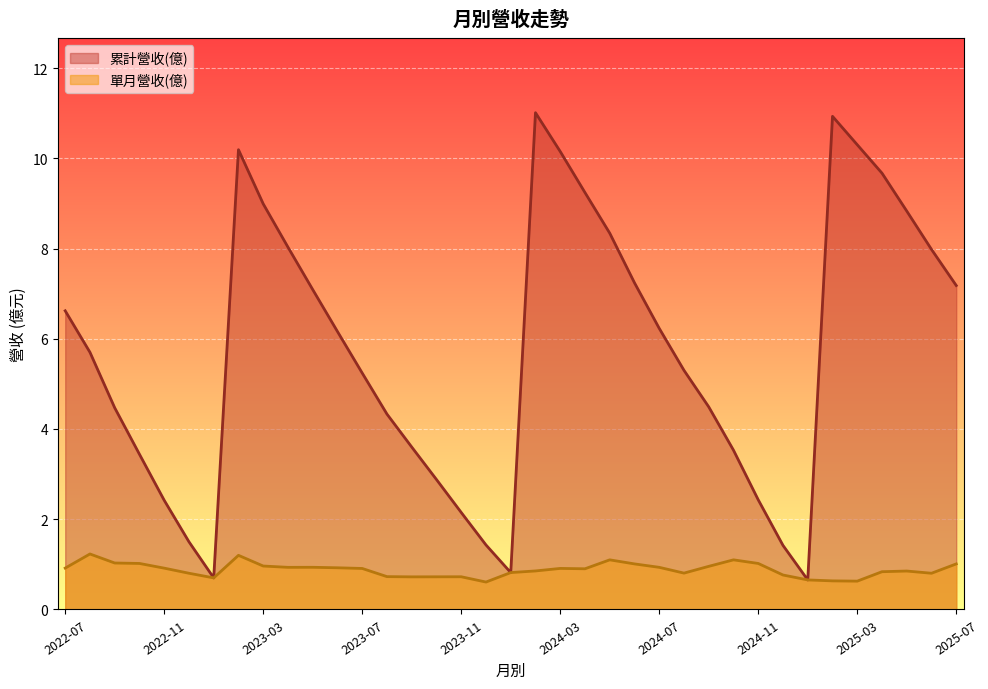

Which category has the lowest value in the 累計營收(億) series?

2025-01